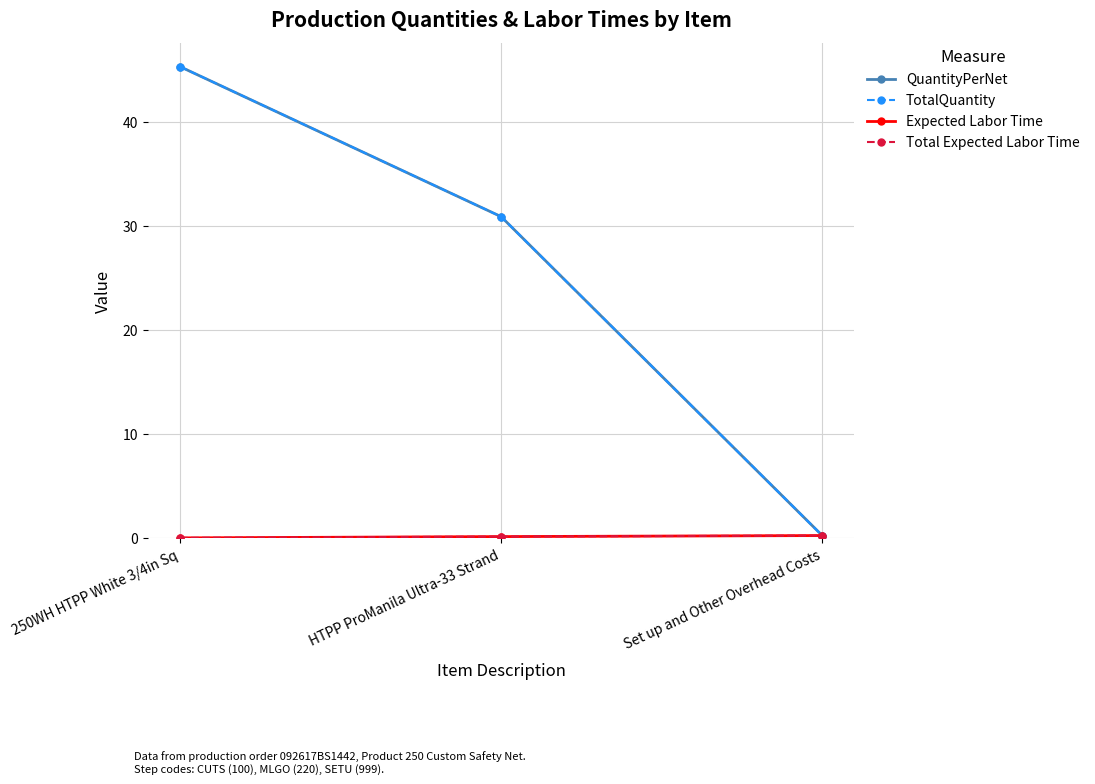

How many lines are shown in the chart?

4